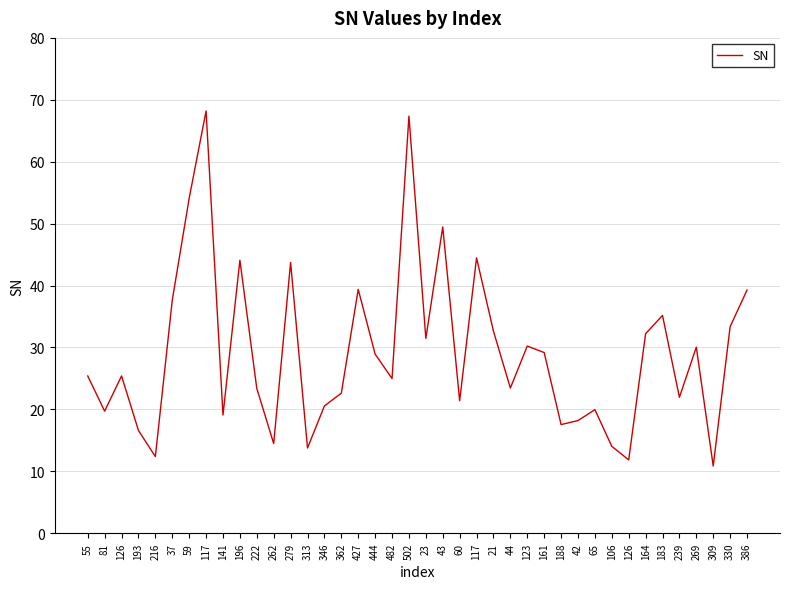

Rank the categories by value from highest to lowest.

117, 502, 59, 43, 117, 196, 279, 427, 386, 37, 183, 330, 21, 164, 23, 123, 269, 161, 444, 126, 55, 482, 44, 222, 362, 239, 60, 346, 65, 81, 141, 42, 188, 193, 262, 106, 313, 216, 126, 309